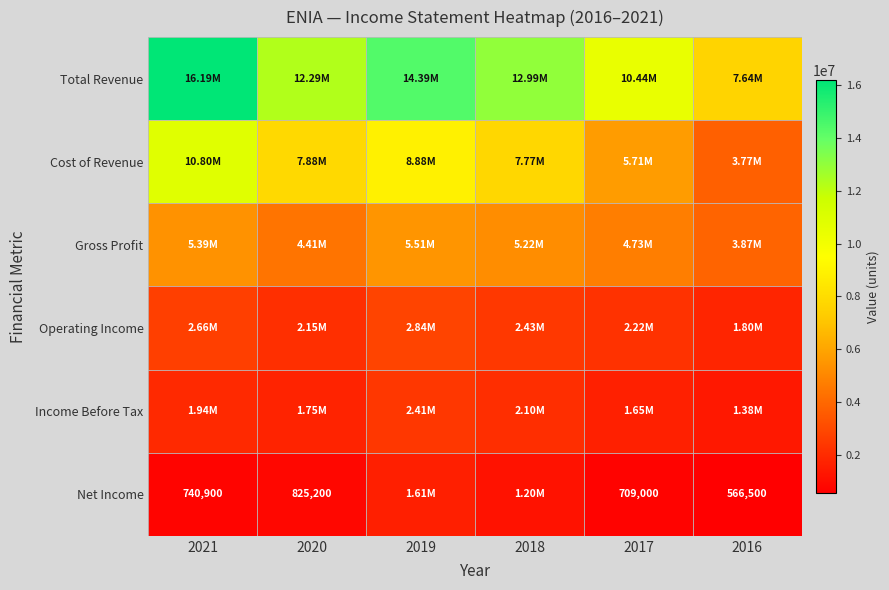

What is the maximum value shown in the chart?

16192300